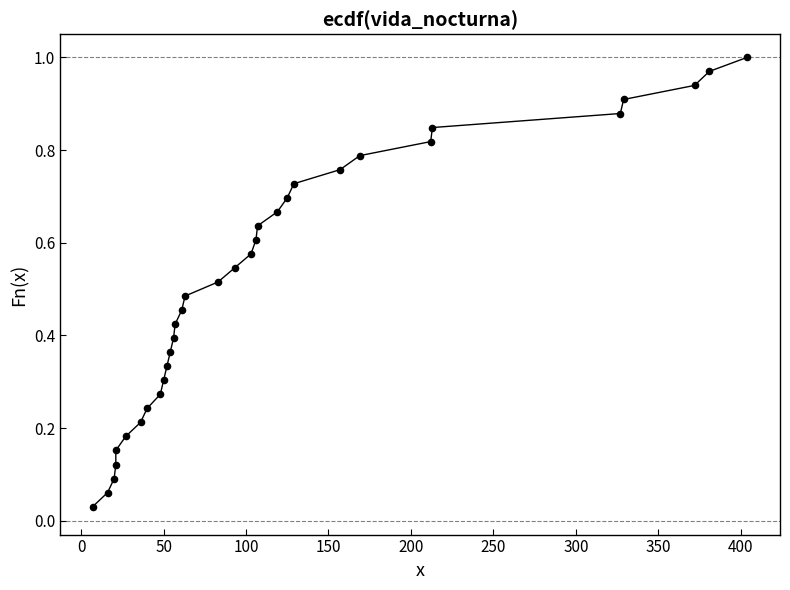

What is the range of X values (max minus min)?

397.0